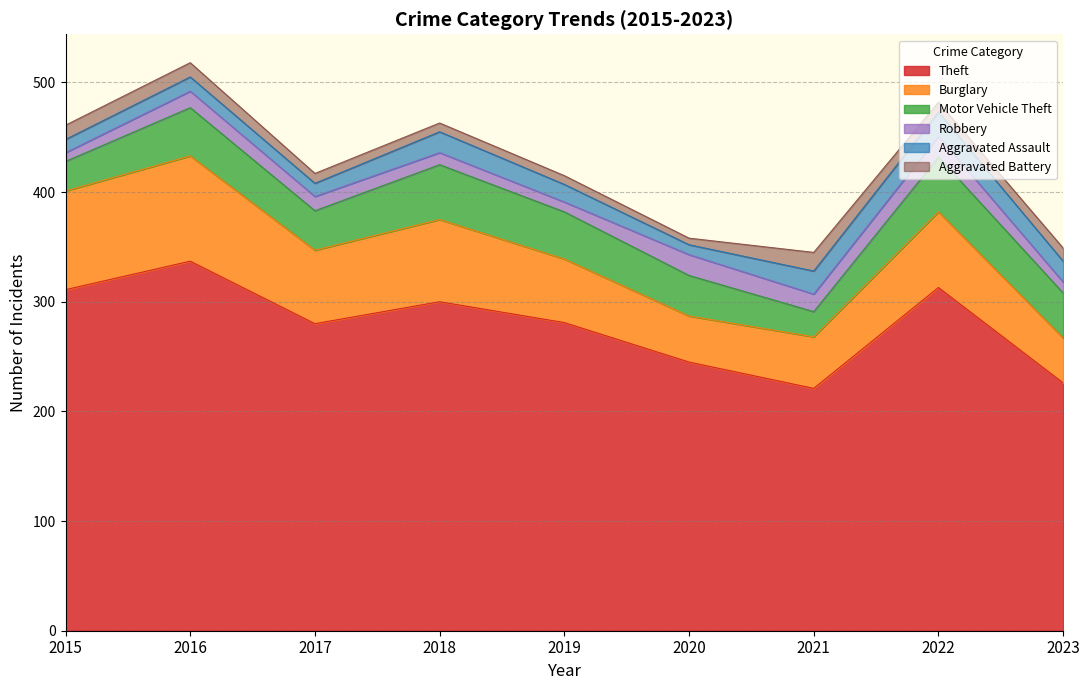

Which series has the widest spread of values?

Theft